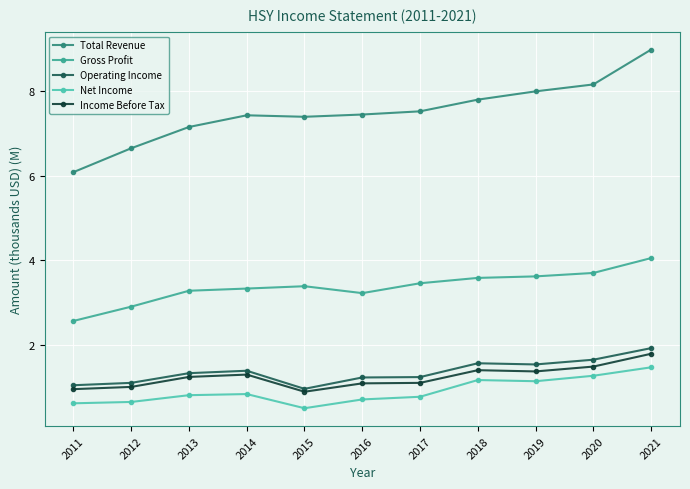

True or false: Net Income and Income Before Tax intersect in this chart.

False